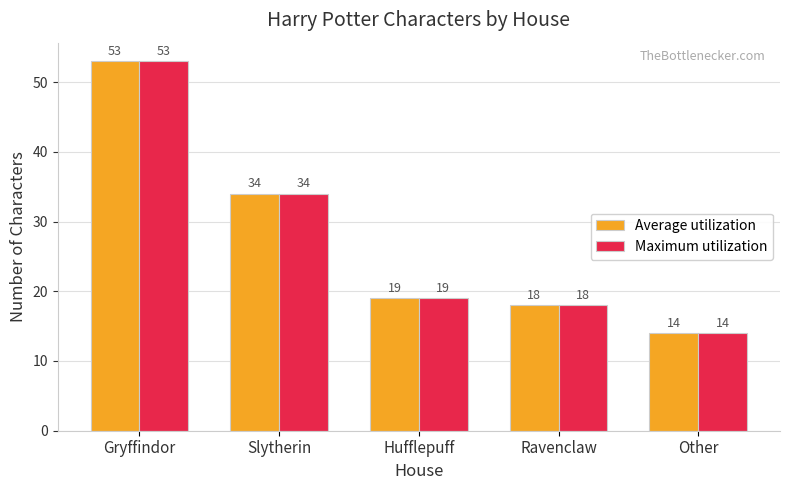

What is the value of the Maximum utilization bar at the 4th from the left?

18